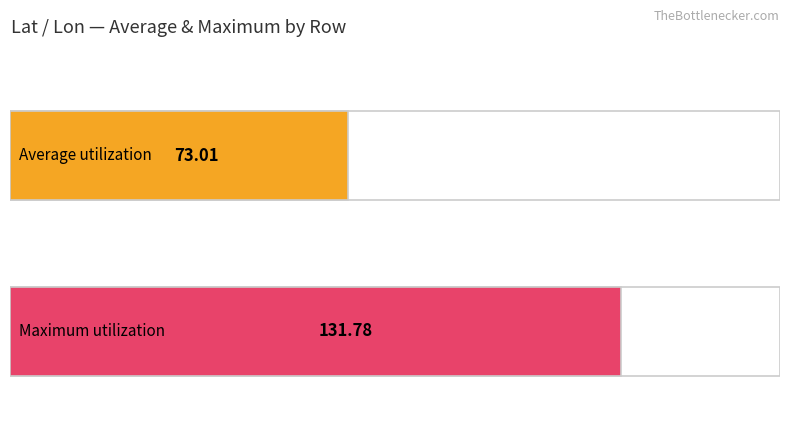

List the series in order of their peak value, lowest first.

Average utilization, Maximum utilization